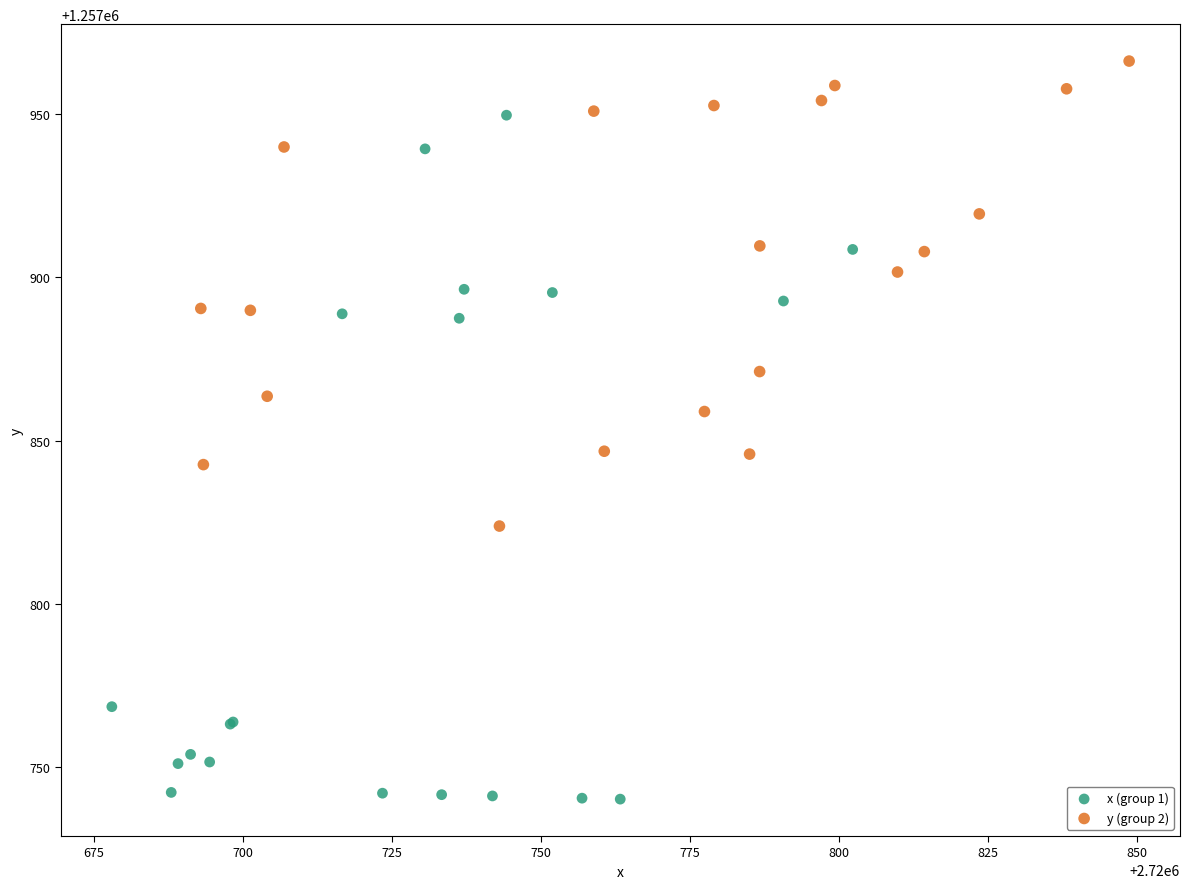

Which series reaches the maximum Y coordinate?

y (group 2)